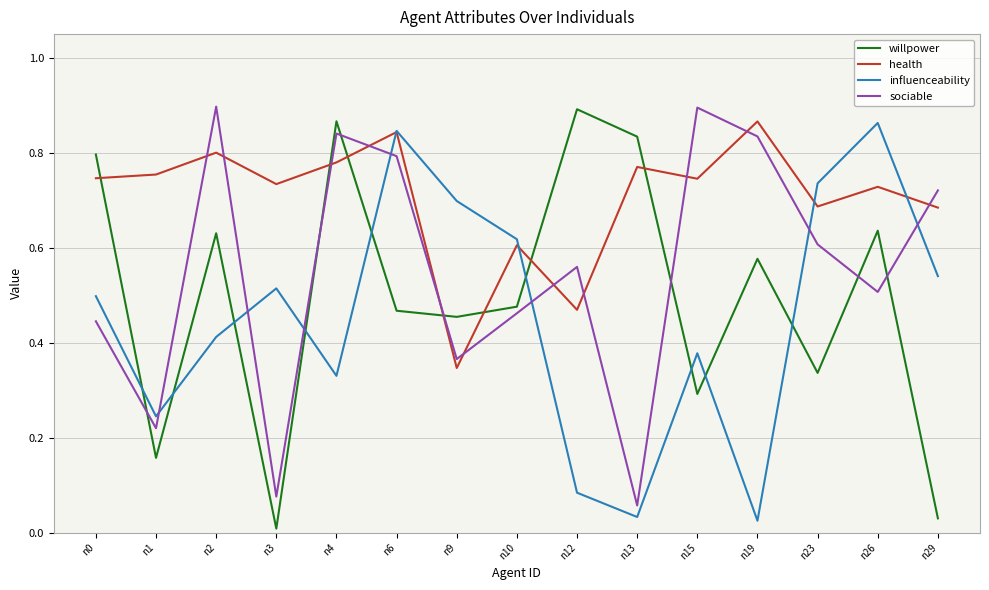

Which category has the highest value in the health series?

n19